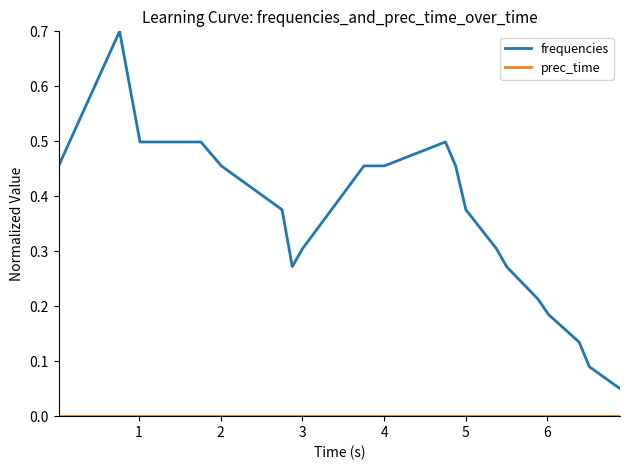

Does the chart display data point markers on the line(s)?

No